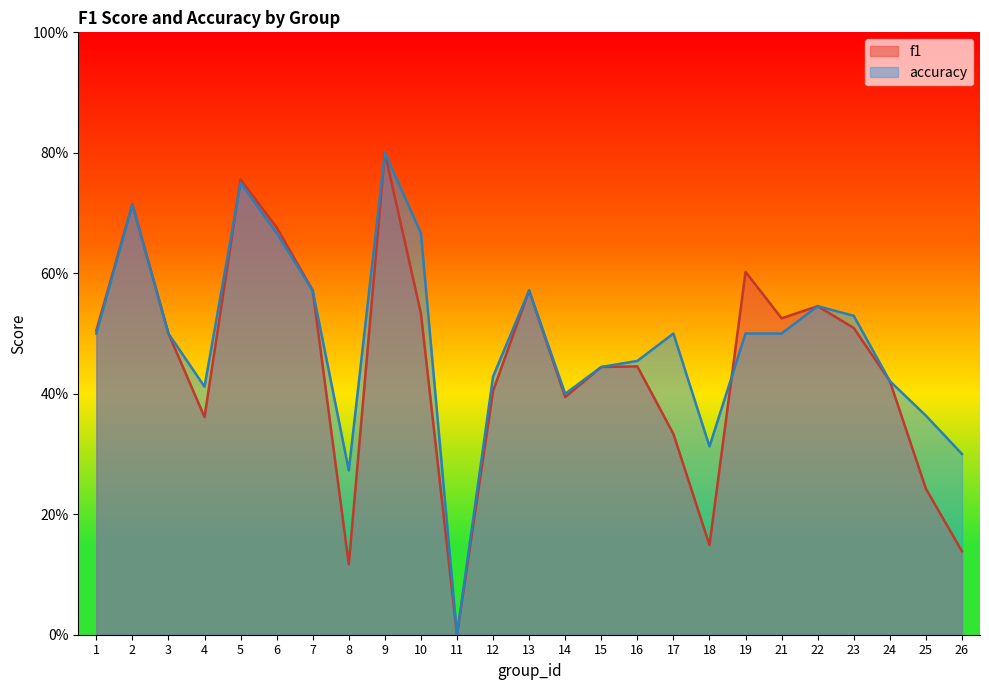

Reading left to right, extract all data points from this chart.

f1: 1=0.5	2=0.7	3=0.5	4=0.4	5=0.8	6=0.7	7=0.6	8=0.1	9=0.8	10=0.5	11=0.0	12=0.4	13=0.6	14=0.4	15=0.4	16=0.4	17=0.3	18=0.1	19=0.6	21=0.5	22=0.5	23=0.5	24=0.4	25=0.2	26=0.1
accuracy: 1=0.5	2=0.7	3=0.5	4=0.4	5=0.8	6=0.7	7=0.6	8=0.3	9=0.8	10=0.7	11=0.0	12=0.4	13=0.6	14=0.4	15=0.4	16=0.5	17=0.5	18=0.3	19=0.5	21=0.5	22=0.5	23=0.5	24=0.4	25=0.4	26=0.3